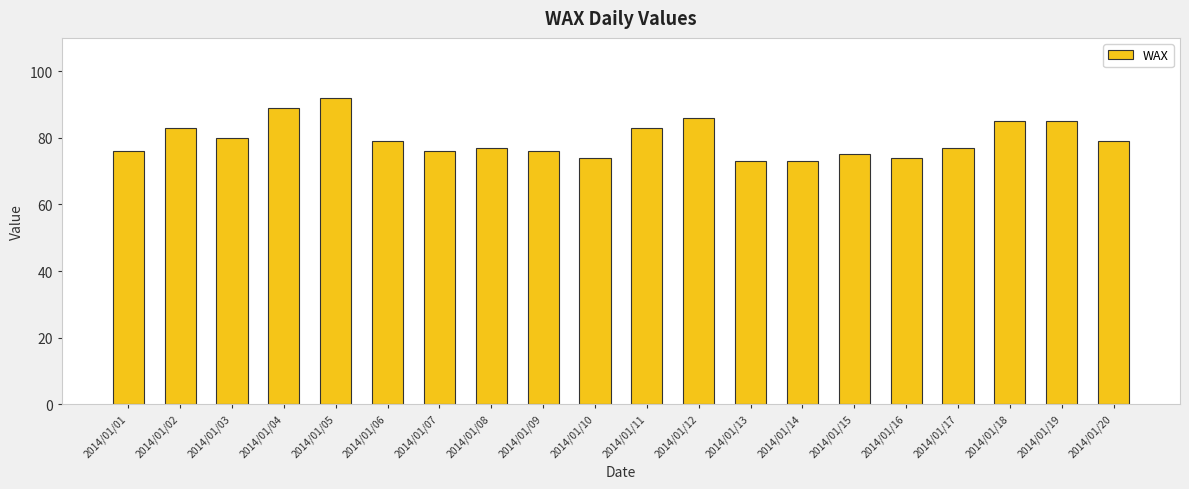

How many categories are shown in the chart?

20